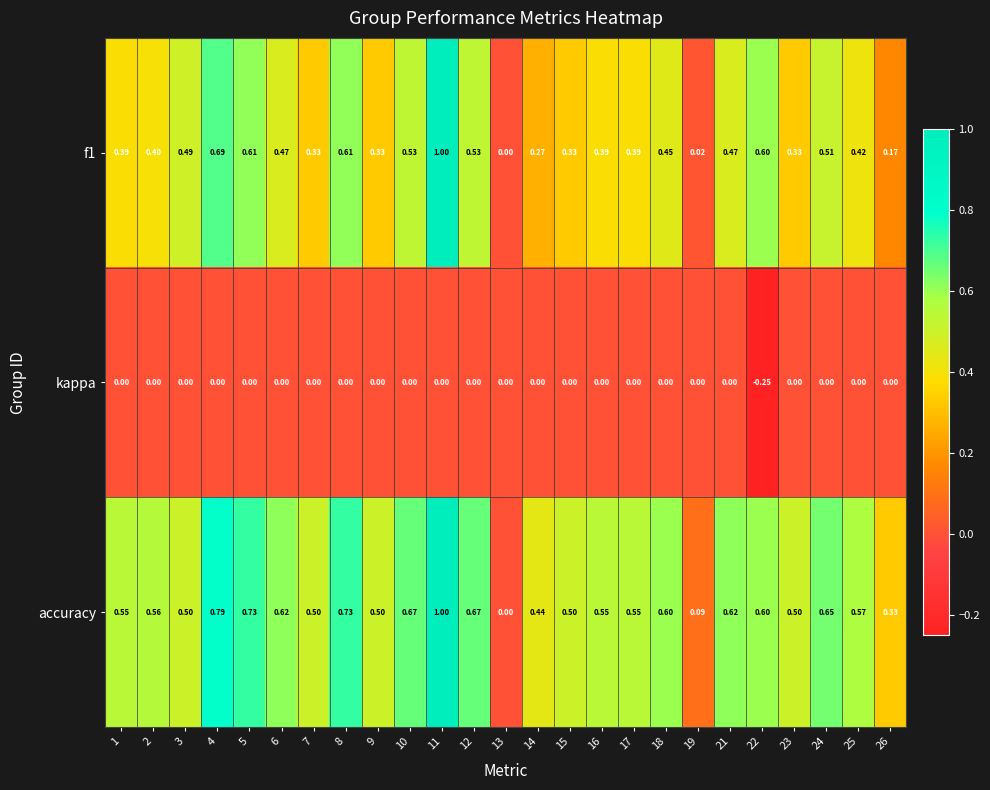

At 6, list the series in order from largest to smallest.

accuracy, f1, kappa